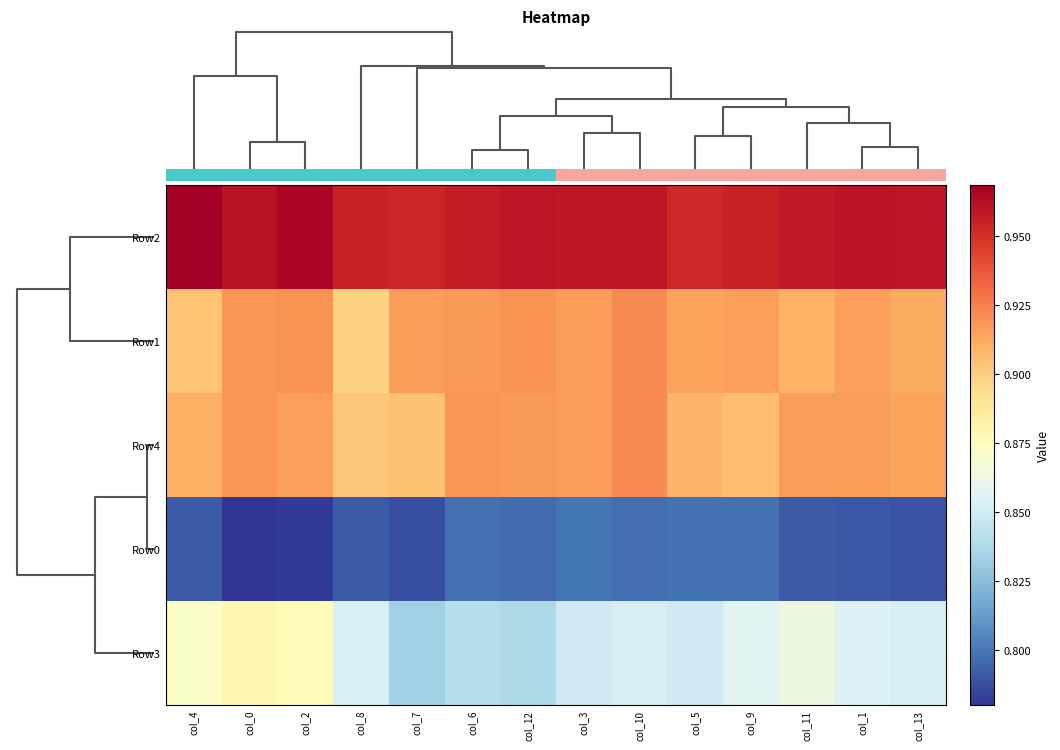

Is it true that Row4 equals 1.4 at col_13?

False